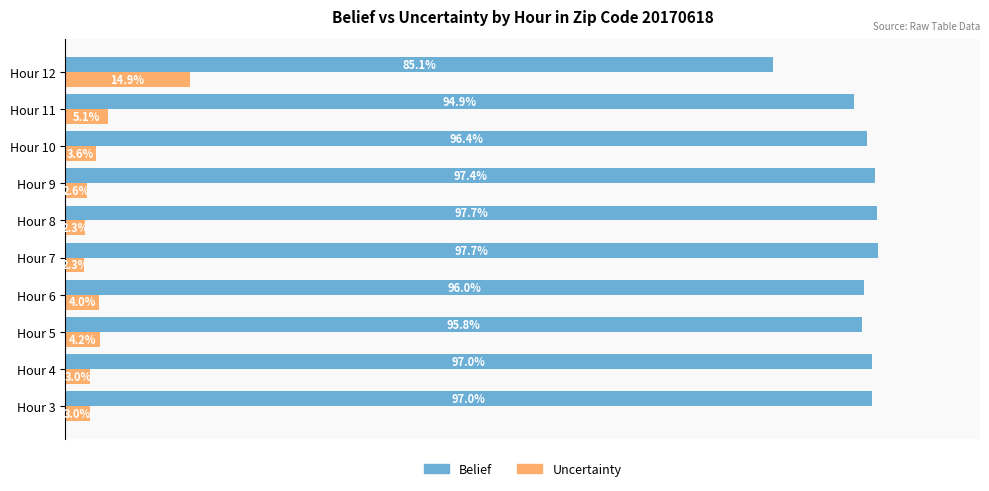

Which series has the largest total across all categories?

Belief